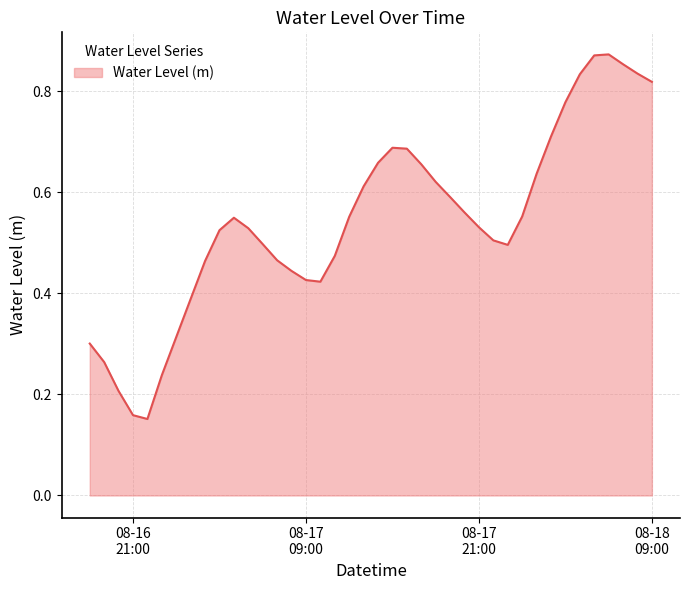

How many values are between 0 and 1?

40